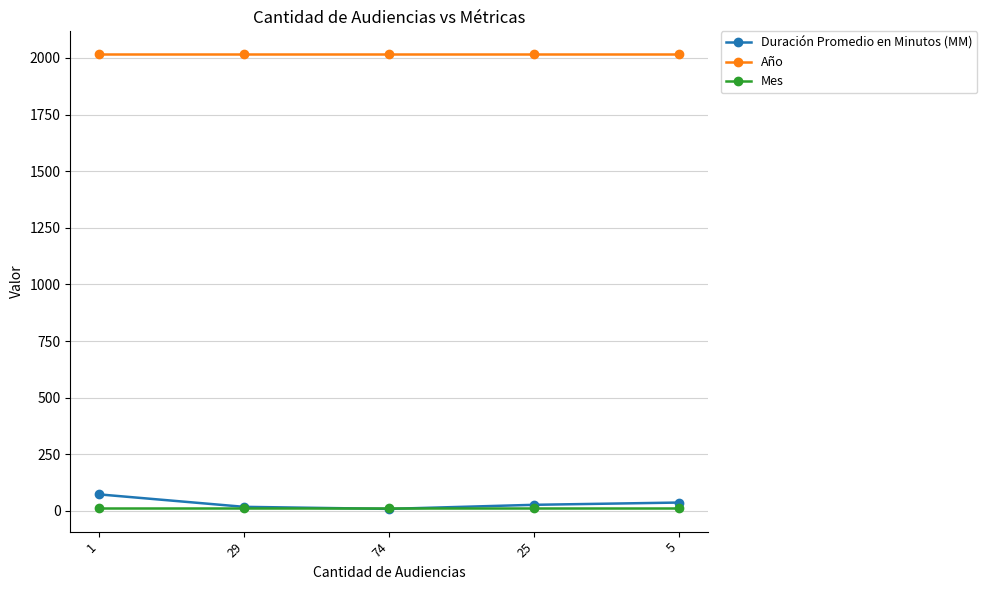

Is it true that Año equals 426 at 74?

False